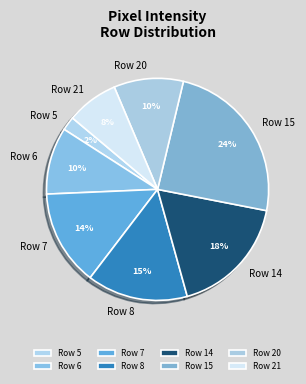

To the nearest percent, what is the difference between the Row 21 and Row 7 slice percentages?

6%